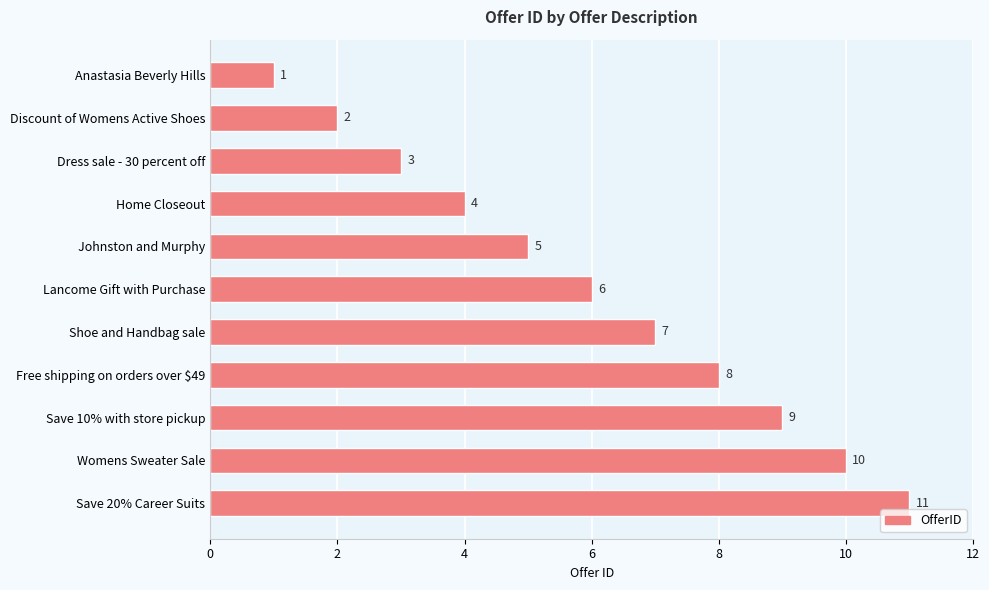

Is it true that the value at Shoe and Handbag sale is 7?

True